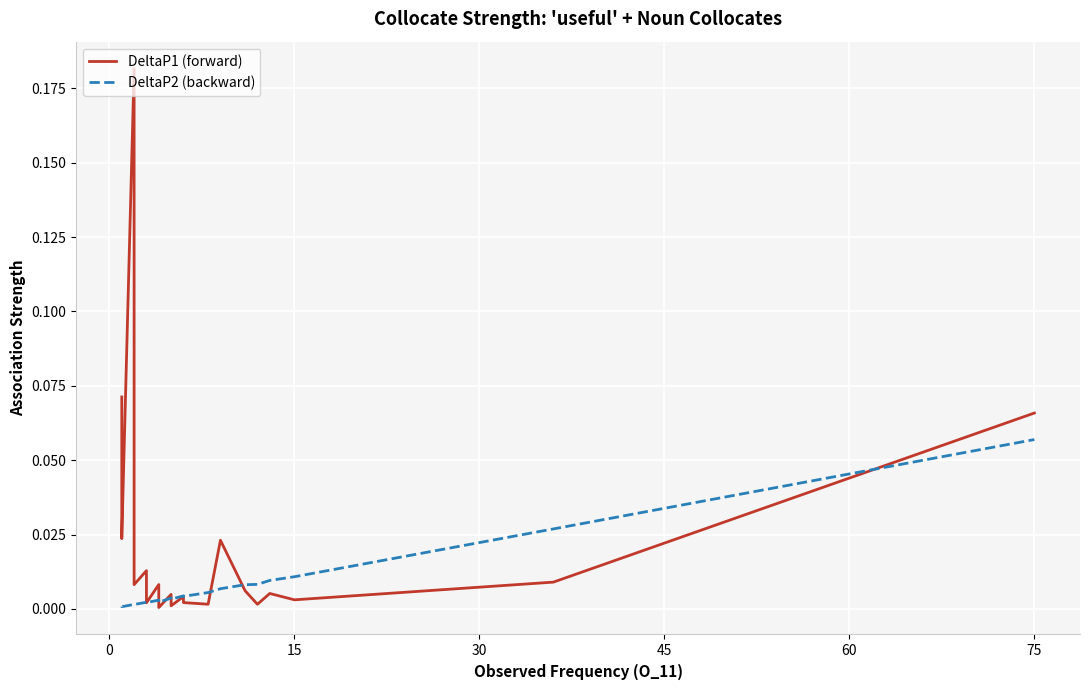

How many interior local valleys does the DeltaP2 (backward) series have?

6